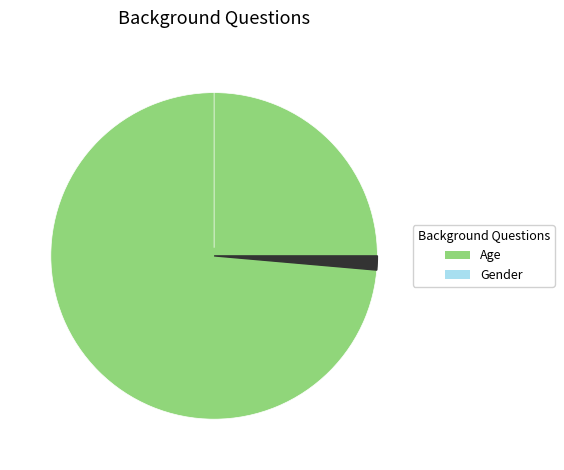

Which slice is the smallest?

Gender